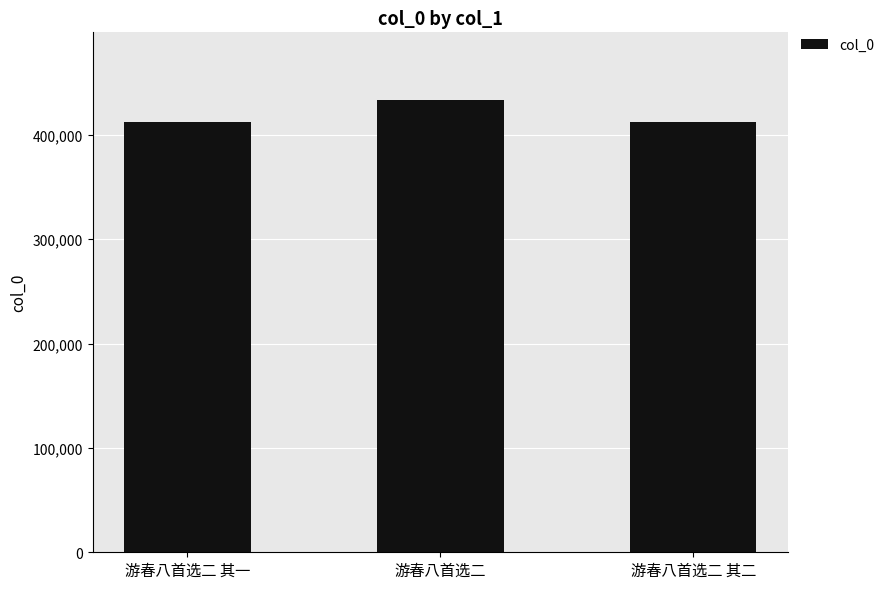

The chart shows a value of 412066 at 游春八首选二 其二. True or false?

True